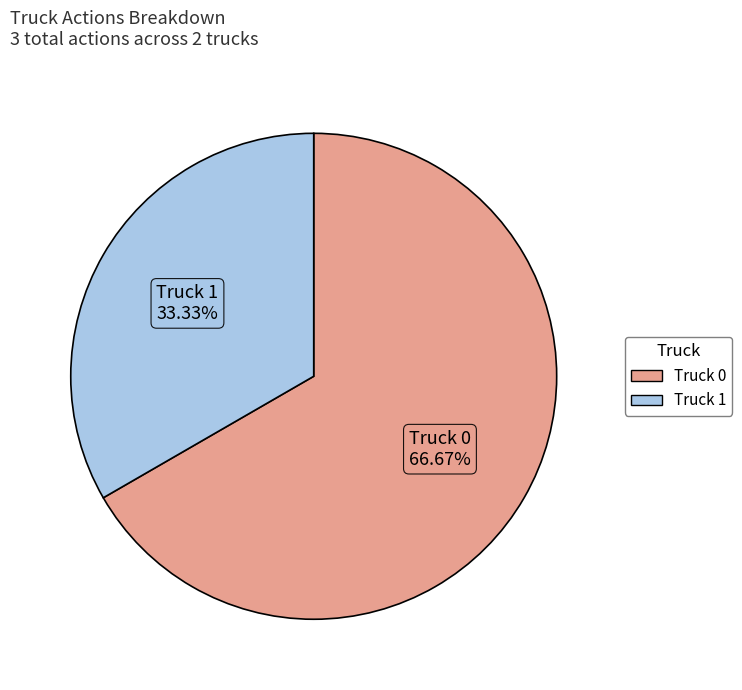

To the nearest percent, what is the average slice percentage?

50%